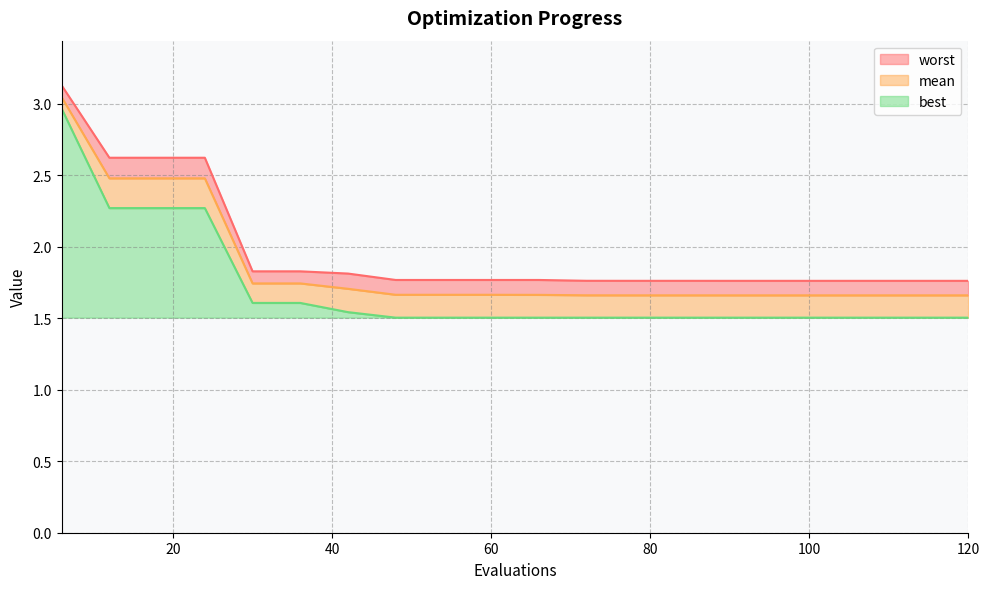

What are all the series names shown in the legend?

worst, mean, best